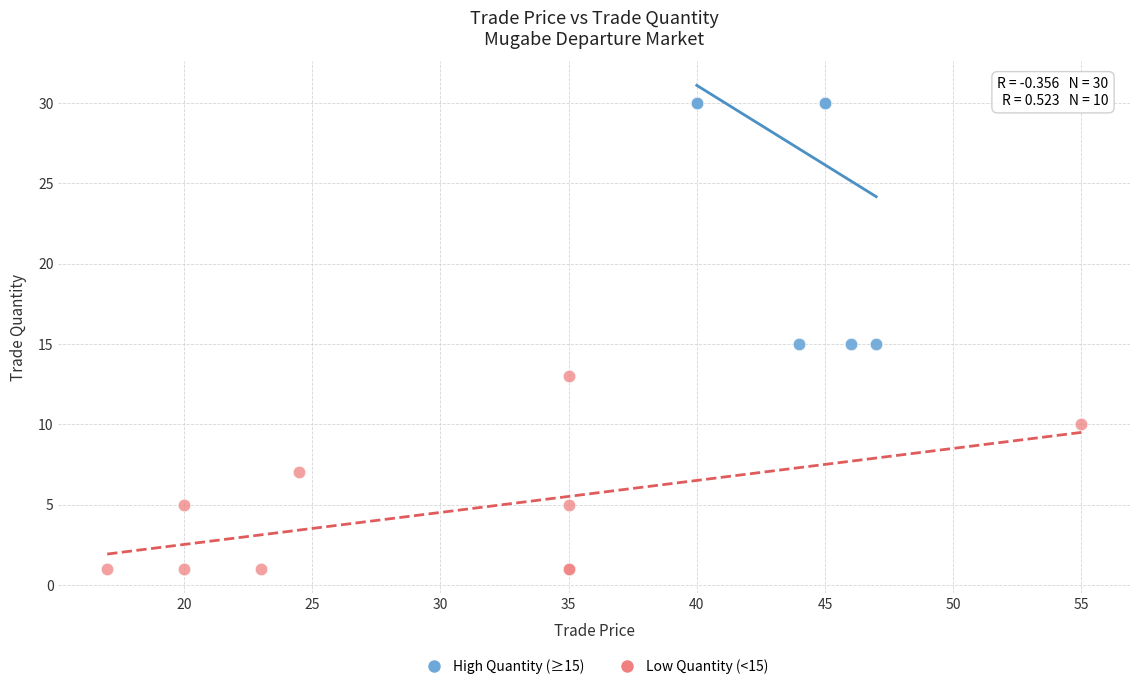

Which series reaches the maximum Y coordinate?

High Quantity (≥15)